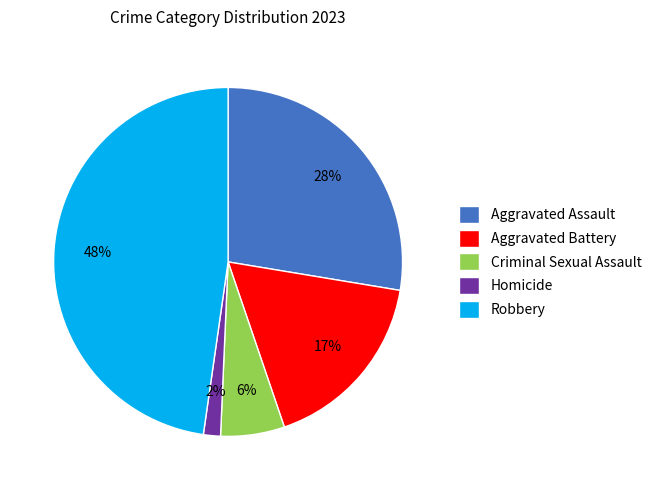

Rank the categories by value from lowest to highest.

Homicide, Criminal Sexual Assault, Aggravated Battery, Aggravated Assault, Robbery